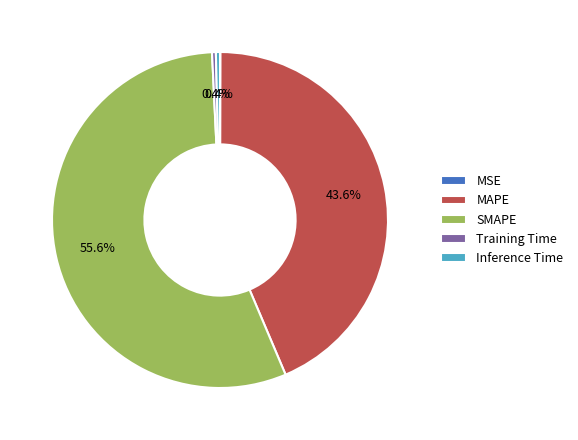

The SMAPE slice represents 63% of the pie. True or false?

False